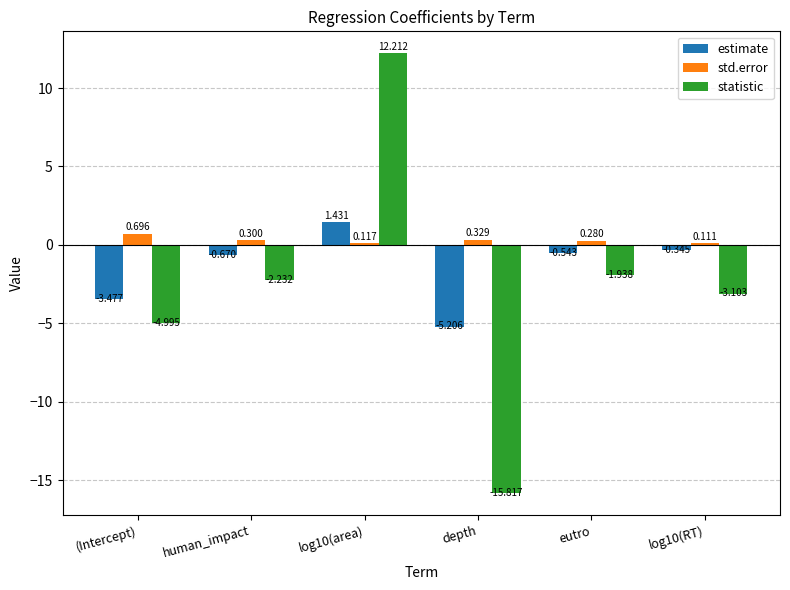

At how many categories does at least one series exceed 1?

1